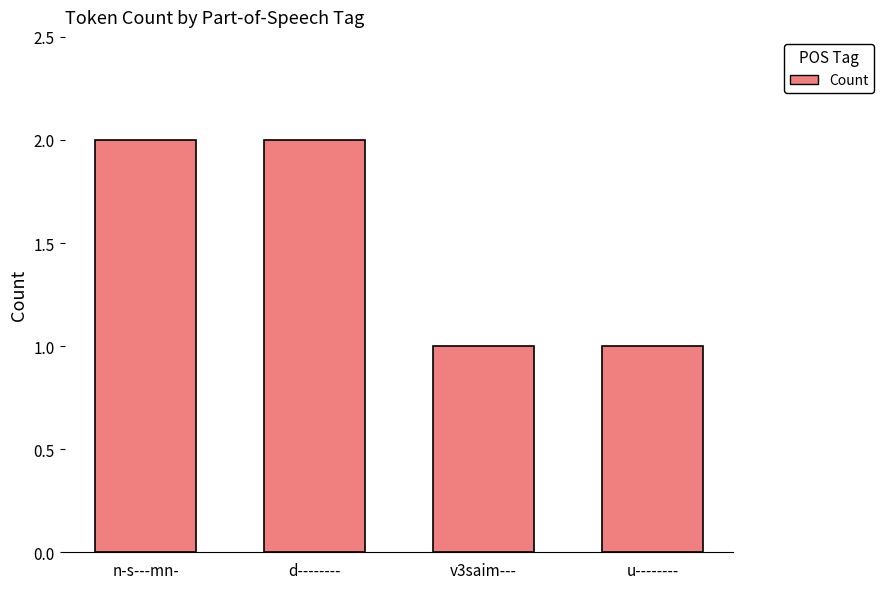

What is the difference between the second highest and second lowest values?

1